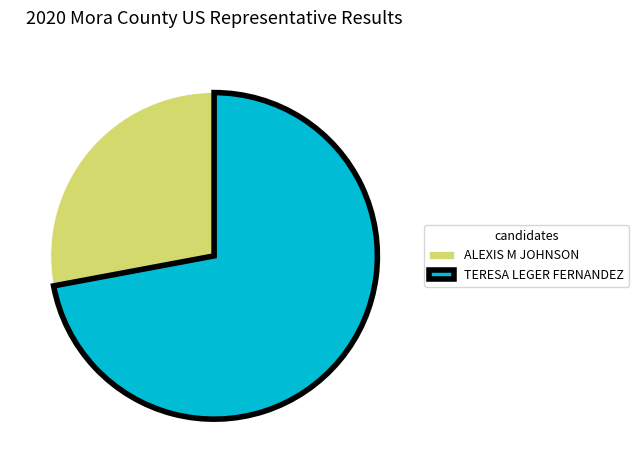

Which slice is the smallest?

ALEXIS M JOHNSON